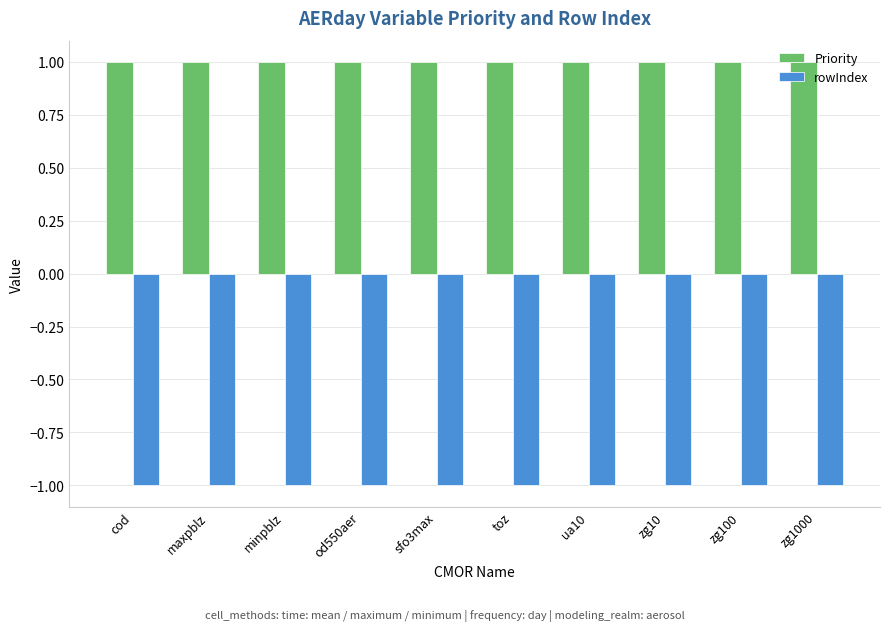

Rank the series by their maximum value, from highest to lowest.

Priority, rowIndex